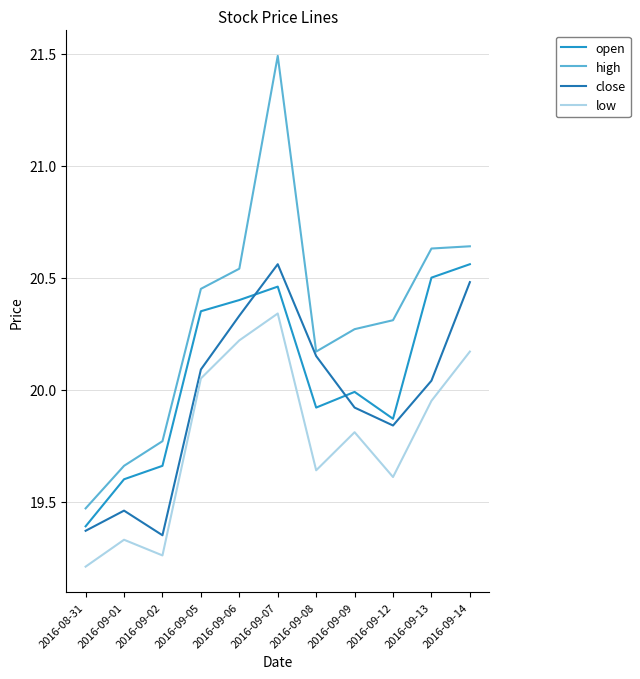

Is it true that high equals 19.8 at 2016-09-02?

True